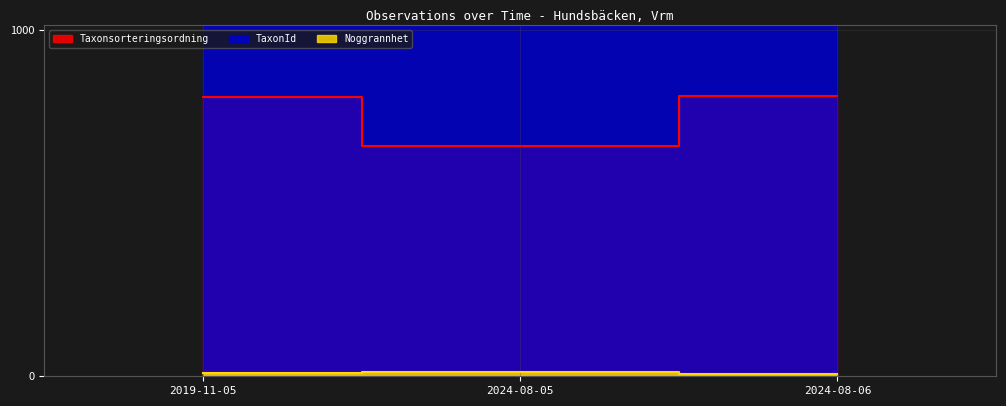

True or false: Noggrannhet has a value of 5.7 at 2024-08-06.

True